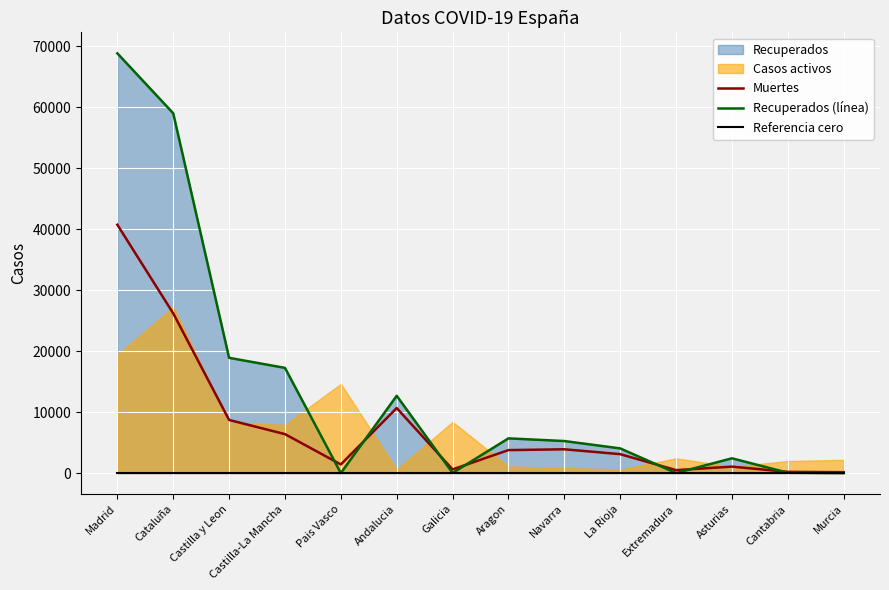

At which label does Muertes reach its peak?

Madrid